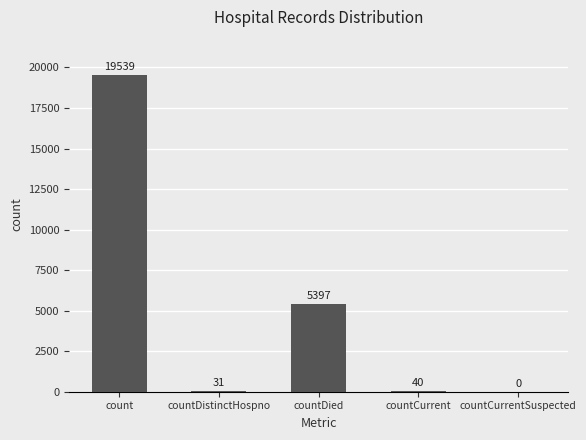

Where does the data first go above 40?

count